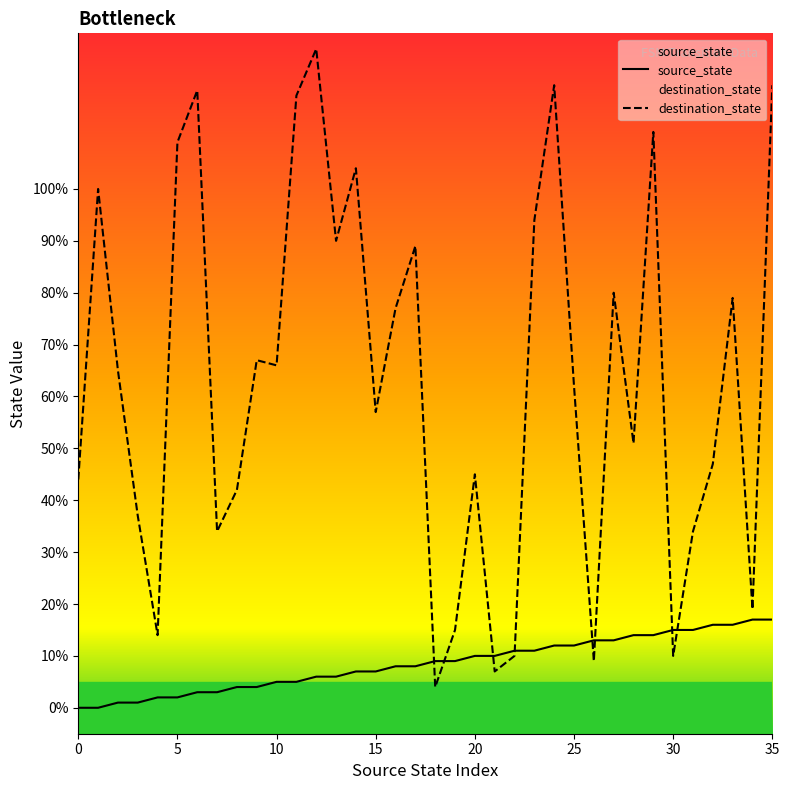

Reading right to left, extract all data points from this chart.

source_state: 17	17	16	16	15	15	14	14	13	13	12	12	11	11	10	10	9	9	8	8	7	7	6	6	5	5	4	4	3	3	2	2	1	1	0	0
destination_state: 120	19	79	47	34	10	111	51	80	9	62	120	94	10	7	45	15	4	89	77	57	104	90	127	118	66	67	42	34	119	109	14	37	65	100	44